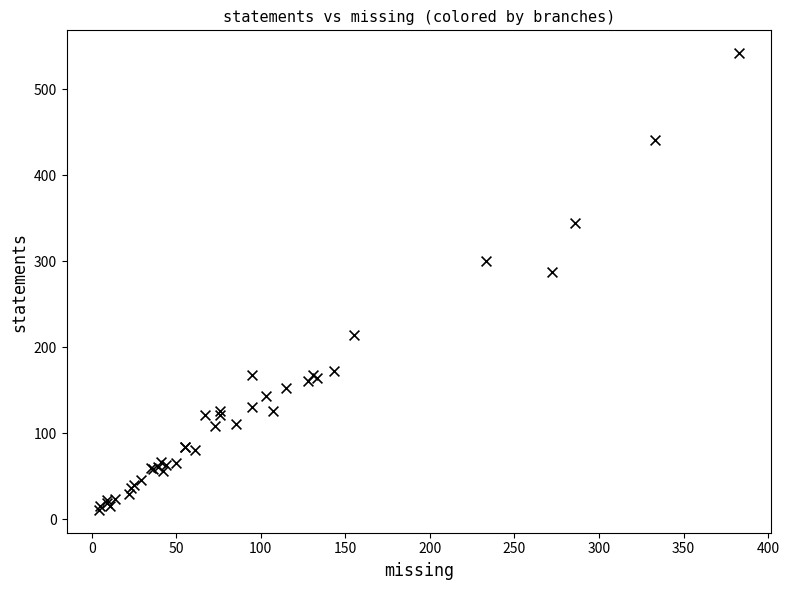

What Y value in the scatter plot is closest to 276?

288